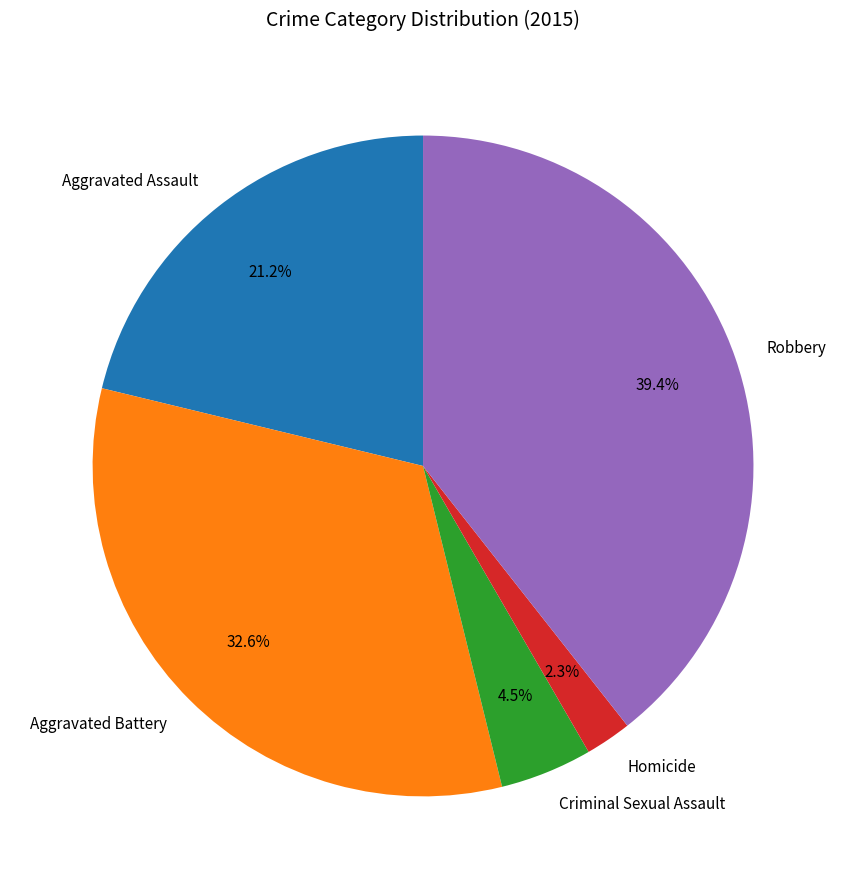

Is there a majority slice in this chart?

No